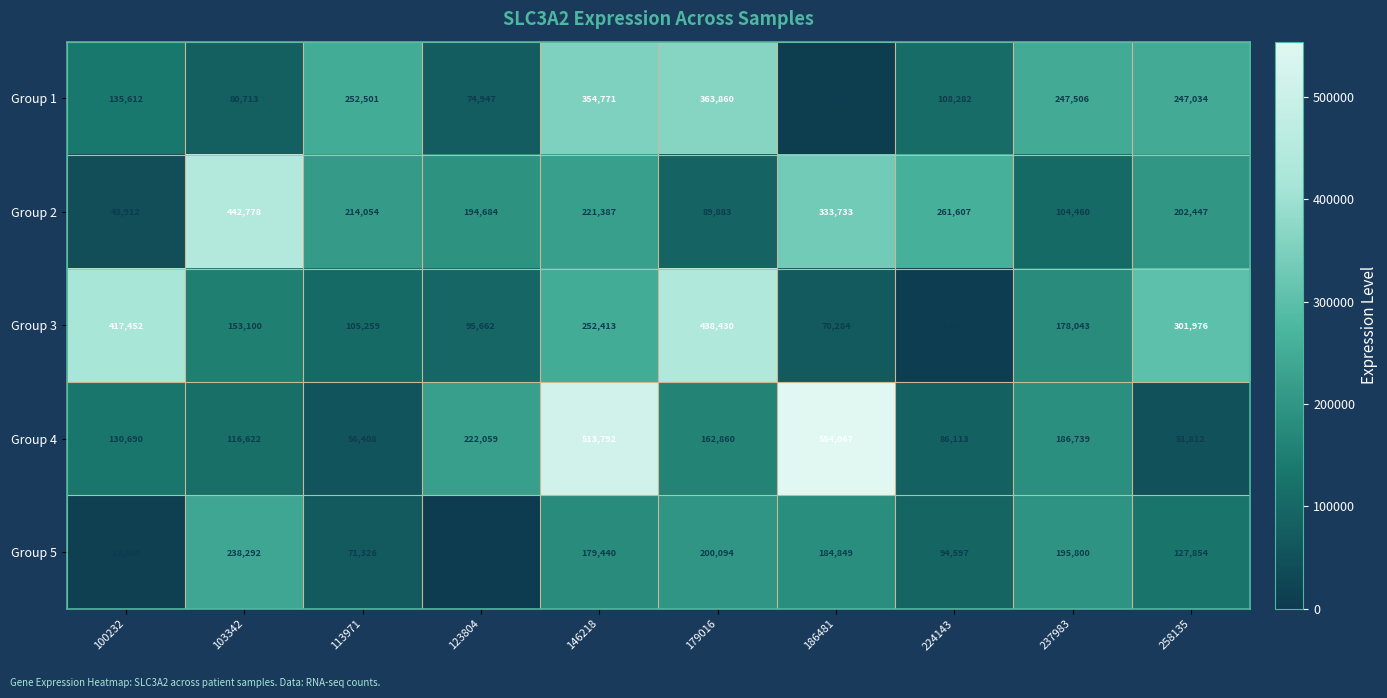

What is the spread (max minus min) of values at 146218?

334352